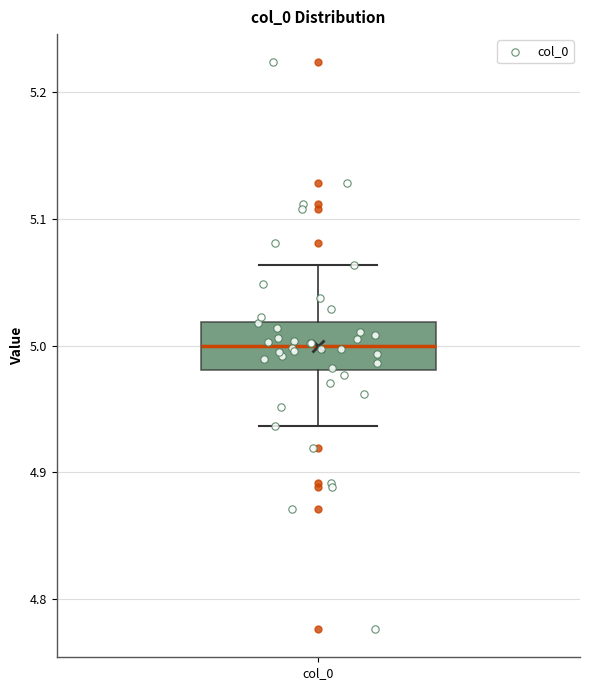

Transcribe this box plot: give where the median line is, the range the box spans, and where the two whiskers end, as read against the y-axis. The values are not printed on the chart, so give them approximately, as read against the axis.

median 5.00, box 4.98 to 5.02, whiskers 4.94 to 5.06